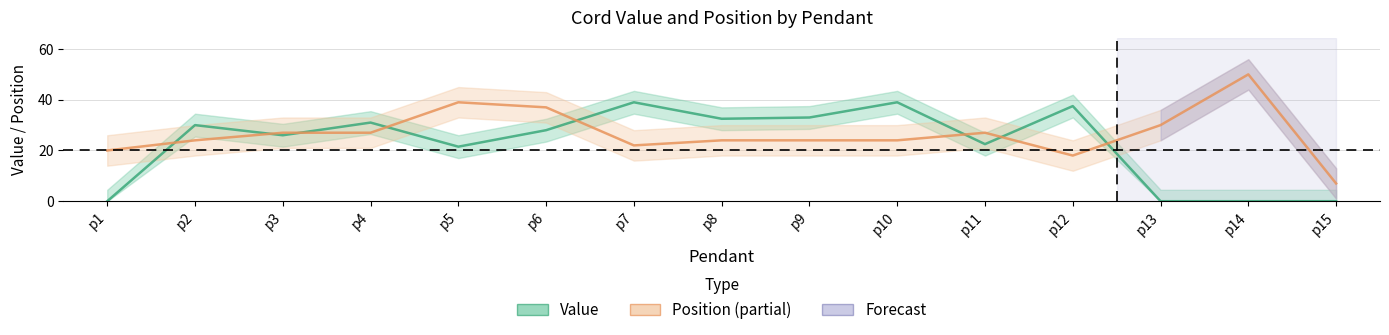

In Value, how many points are lower than both neighbors (excluding endpoints)?

4